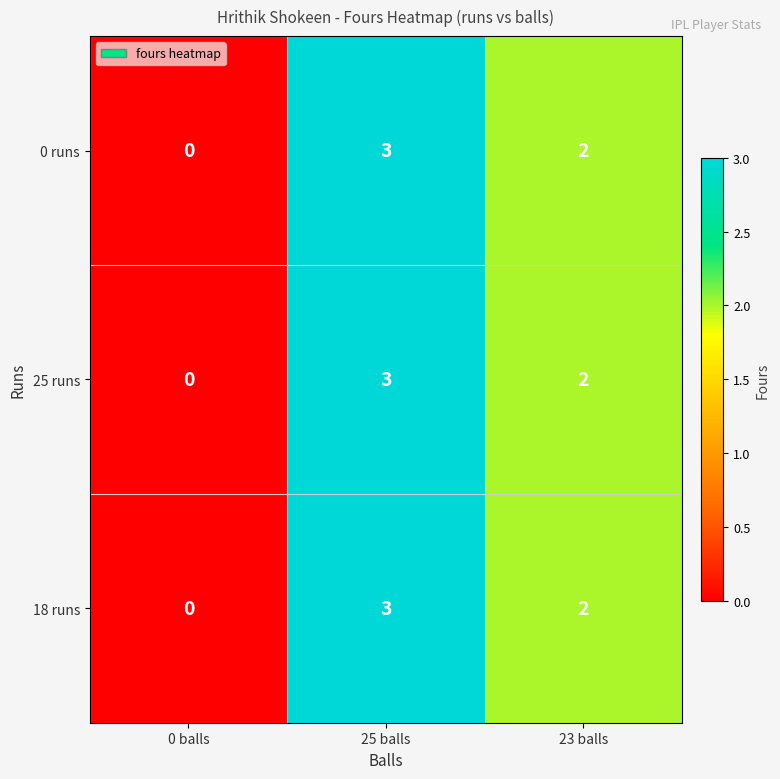

Rank the categories by 25 runs value from highest to lowest.

25 balls, 23 balls, 0 balls